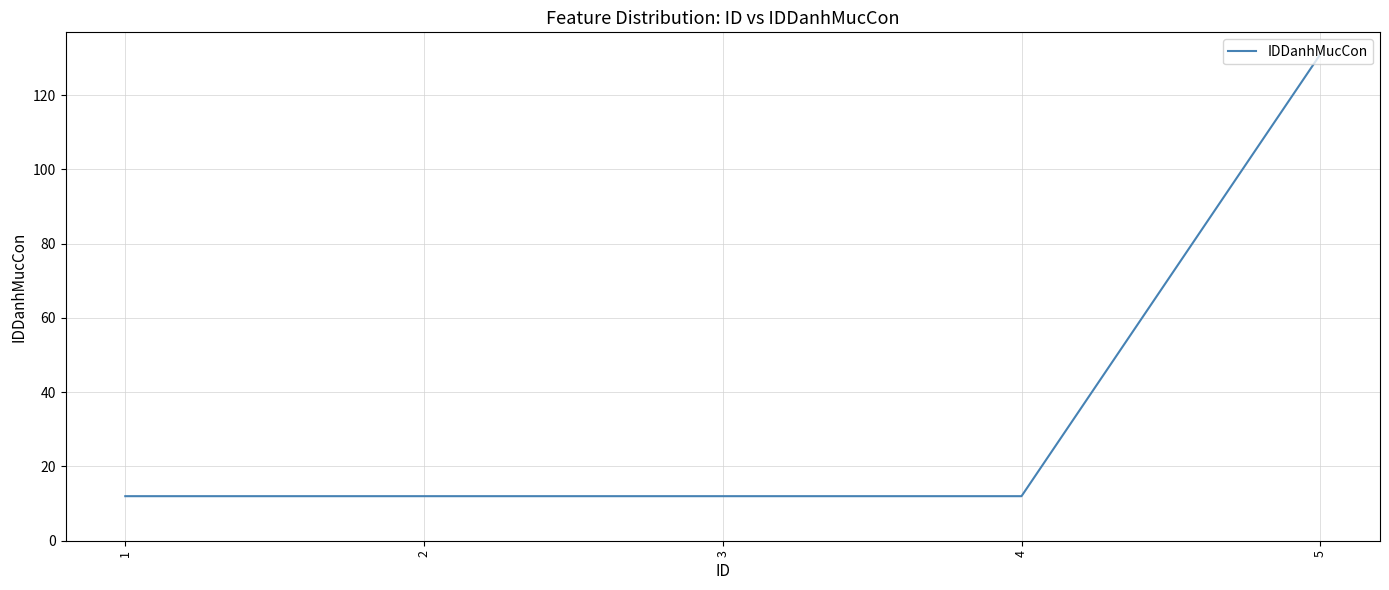

What is the difference between the maximum and minimum values?

119